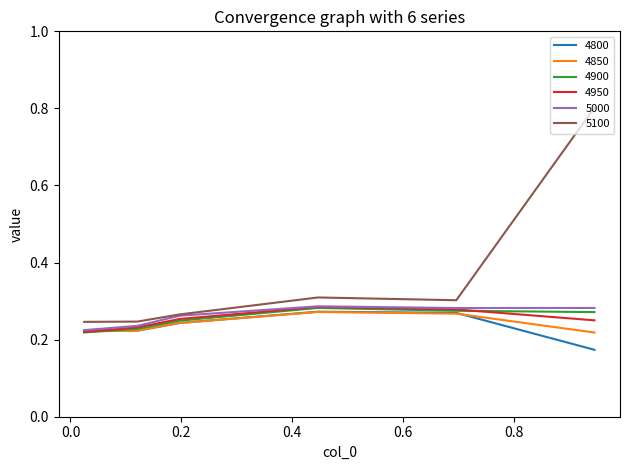

Does the chart display data point markers on the line(s)?

No